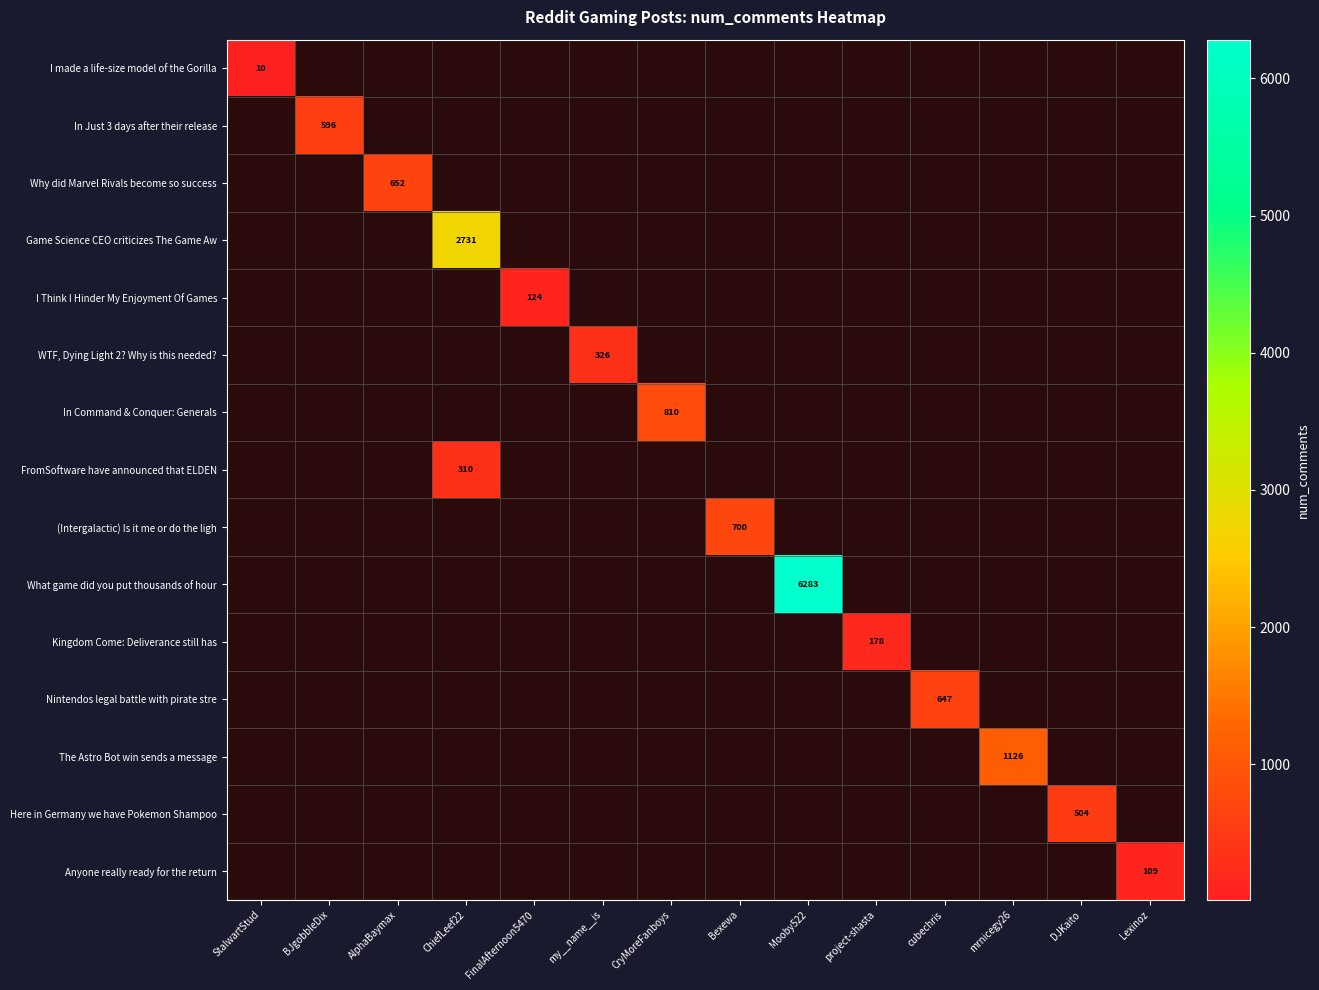

True or false: Nintendos legal battle with pirate stre has a value of 647 at cubechris.

True